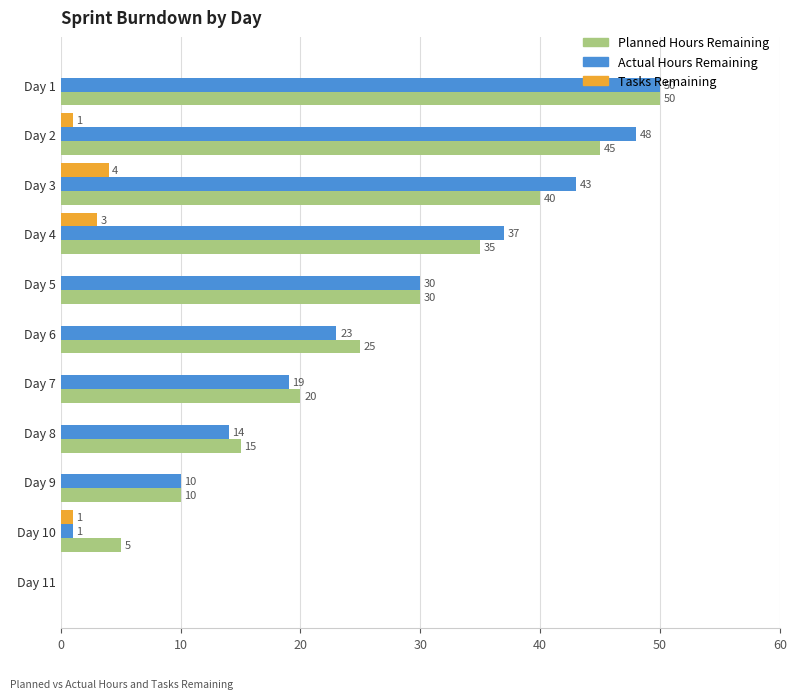

Which label corresponds to the largest value in the chart?

Day 1